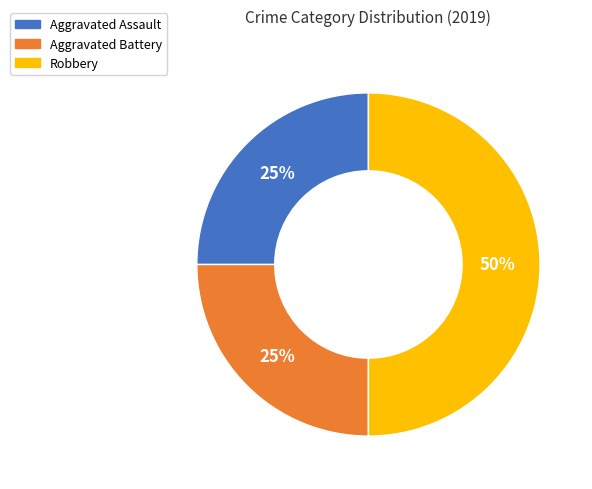

To the nearest percent, what is the combined percentage of Aggravated Battery and Aggravated Assault?

50%